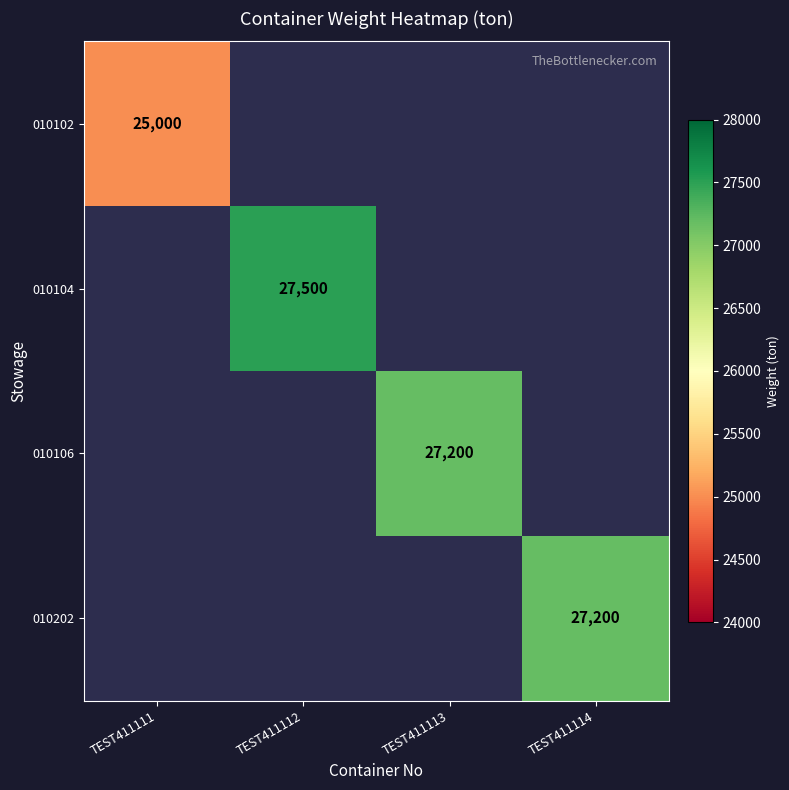

The value of 010102 at TEST411111 is 25000. True or false?

True